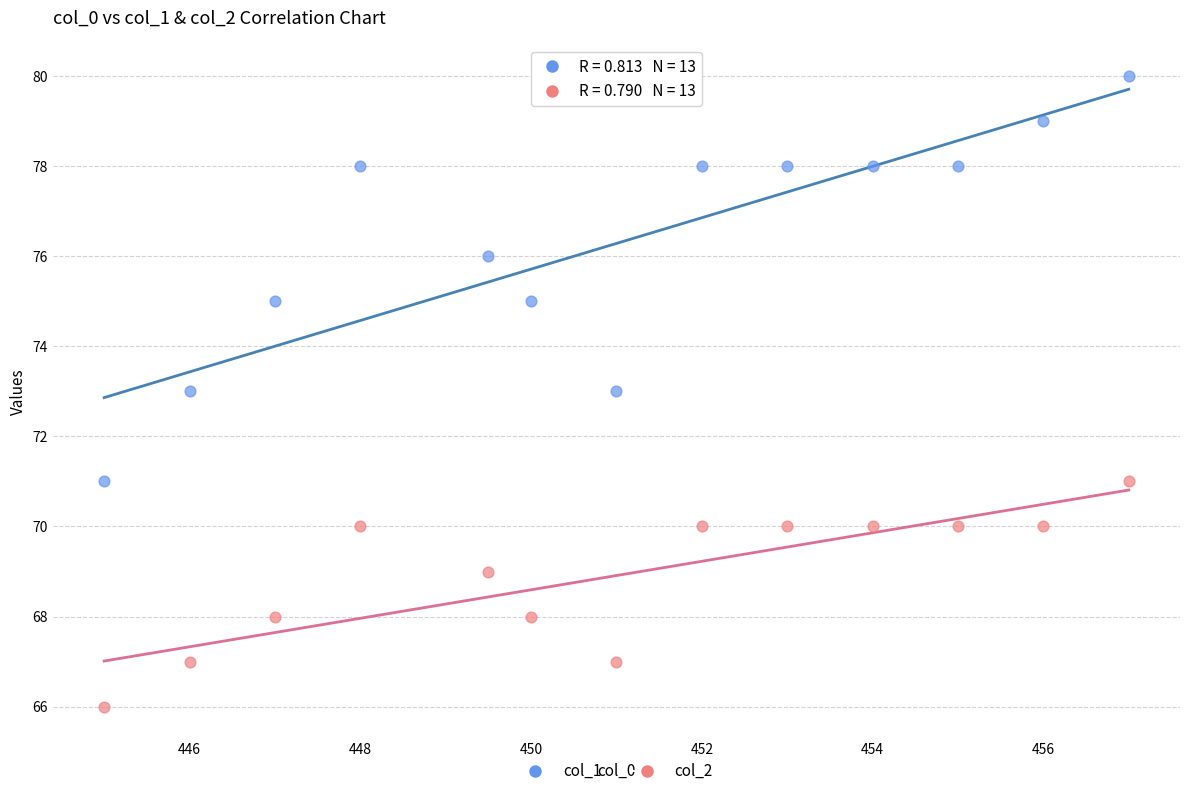

What are all the series names shown in the legend?

col_1, col_2